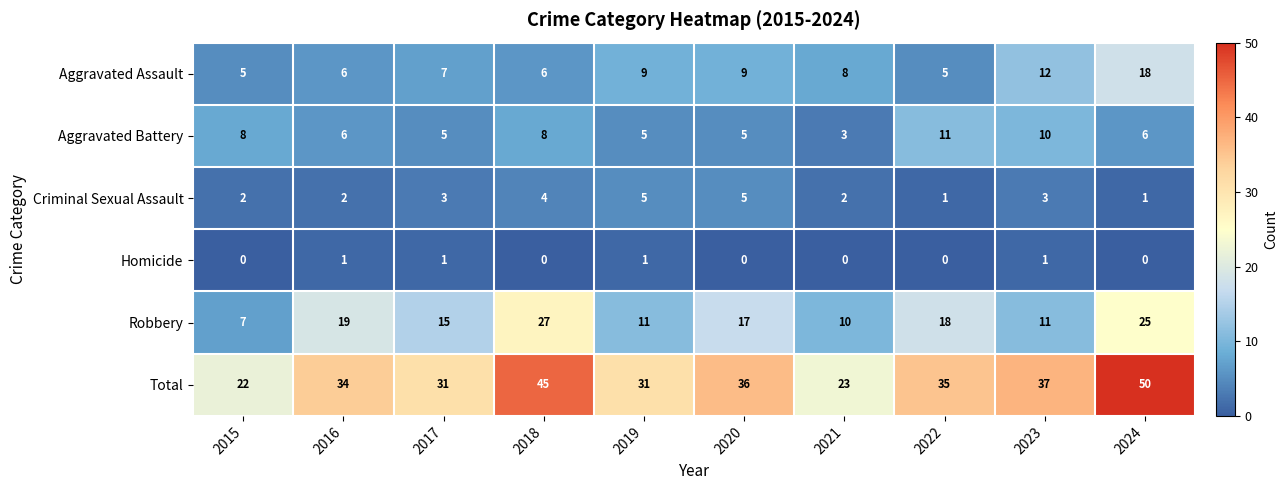

Rank the series at 2017 from lowest to highest value.

Homicide, Criminal Sexual Assault, Aggravated Battery, Aggravated Assault, Robbery, Total